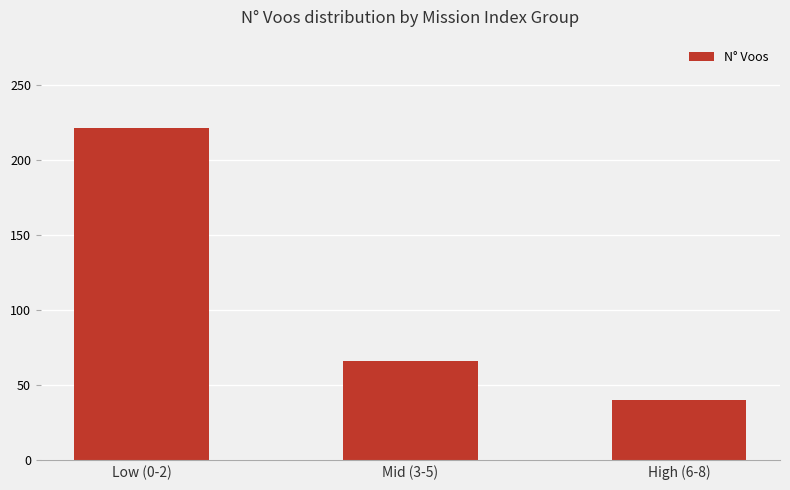

Are the bars horizontal?

No